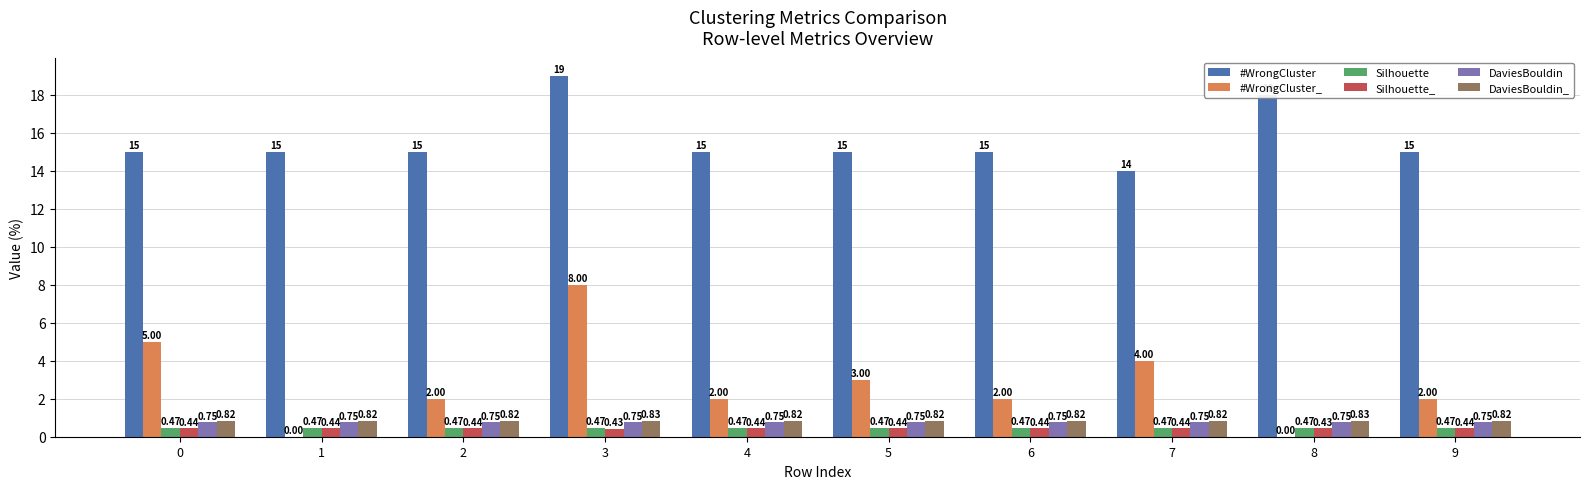

How many categories are shown in the chart?

10